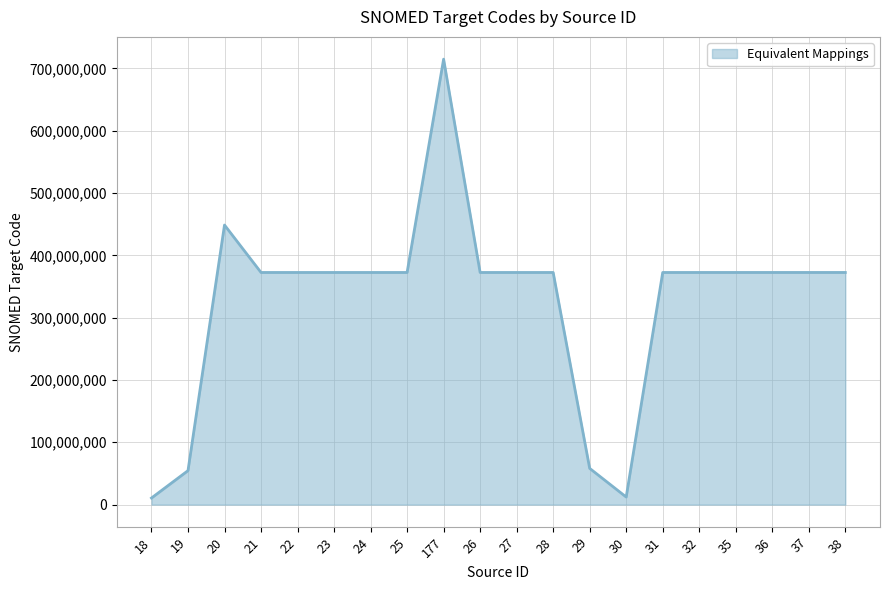

Is it true that the value at 35 is 372463005?

True